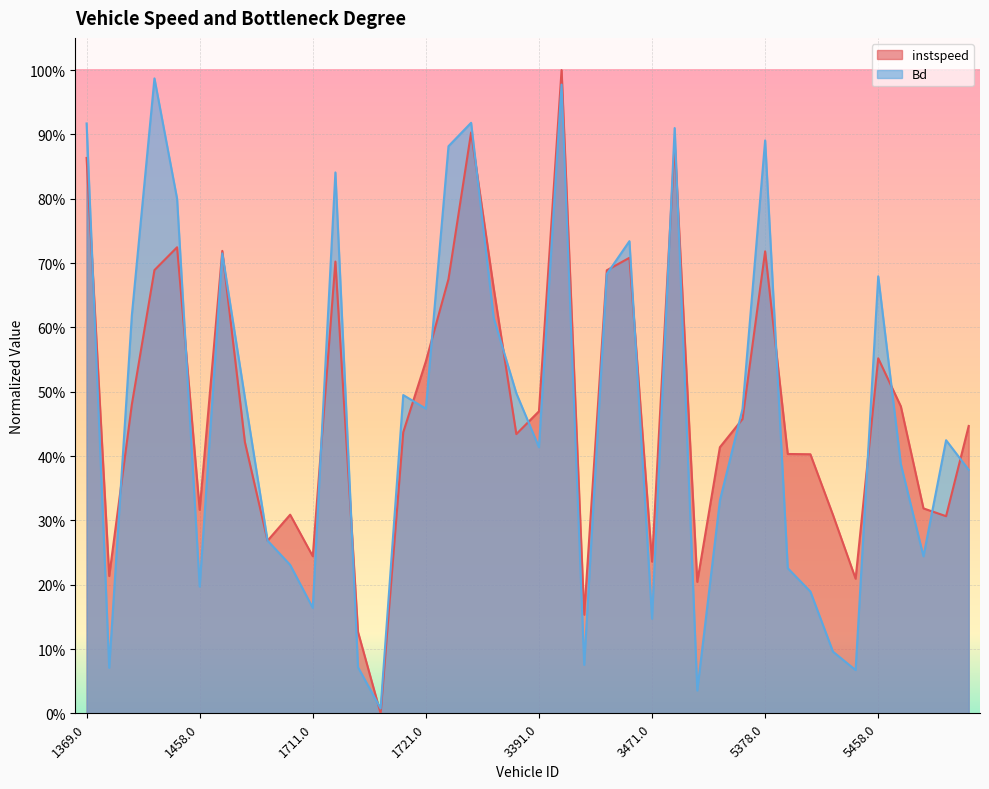

Between 1462.0 and 3463.0, which is larger?

1462.0